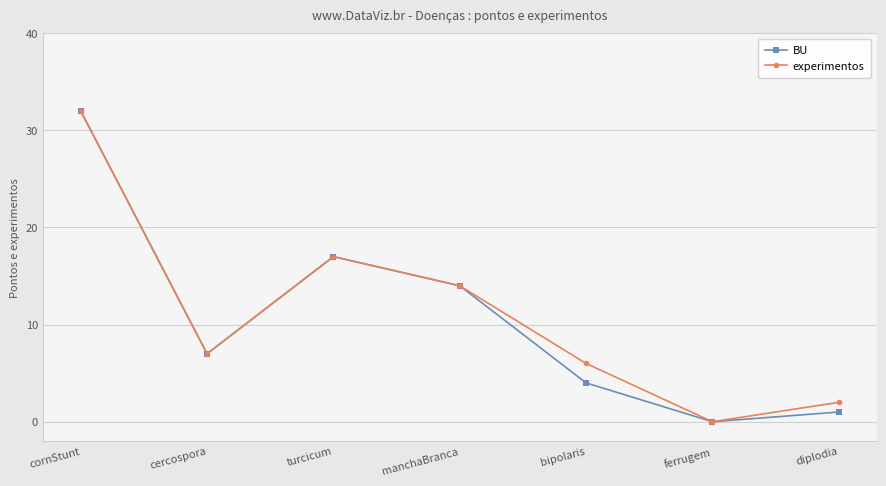

What is the difference between the second highest and second lowest values in the BU series?

16